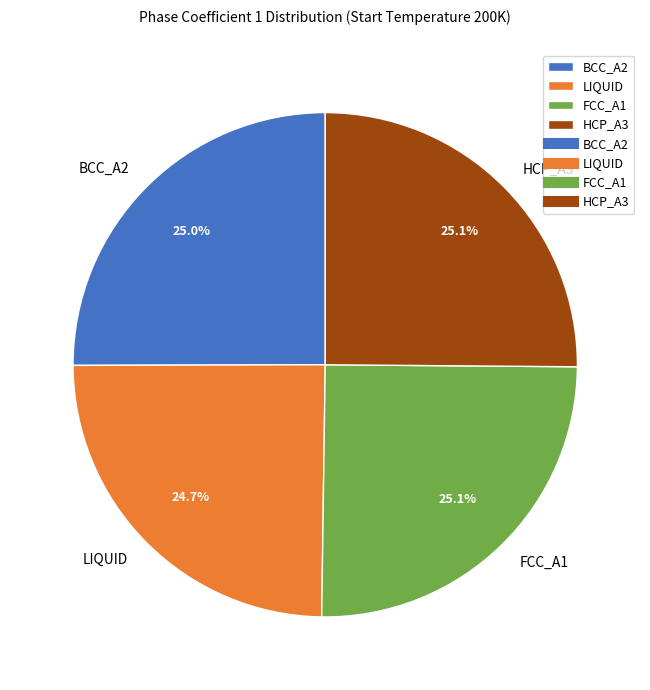

Combined, what portion of the pie is LIQUID and FCC_A1?

49.8%